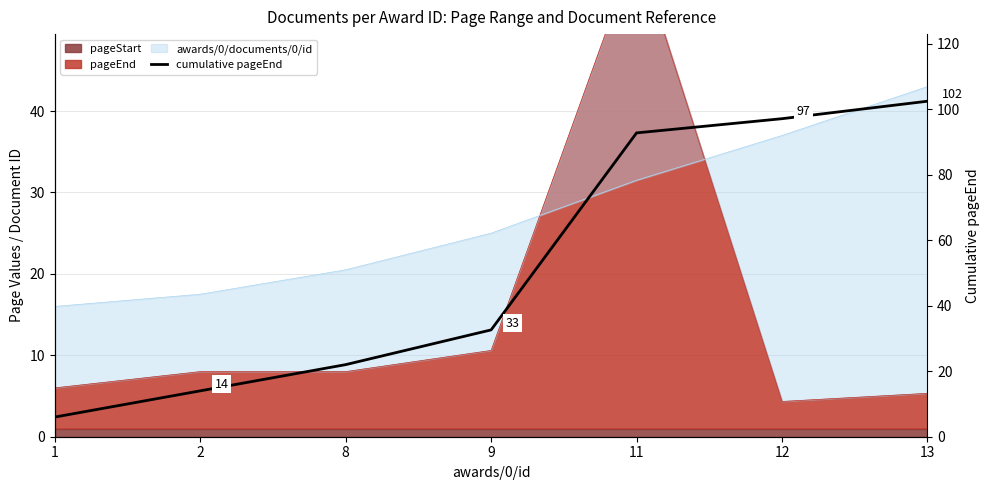

What is the change in value from 1 to 2?

+8.0